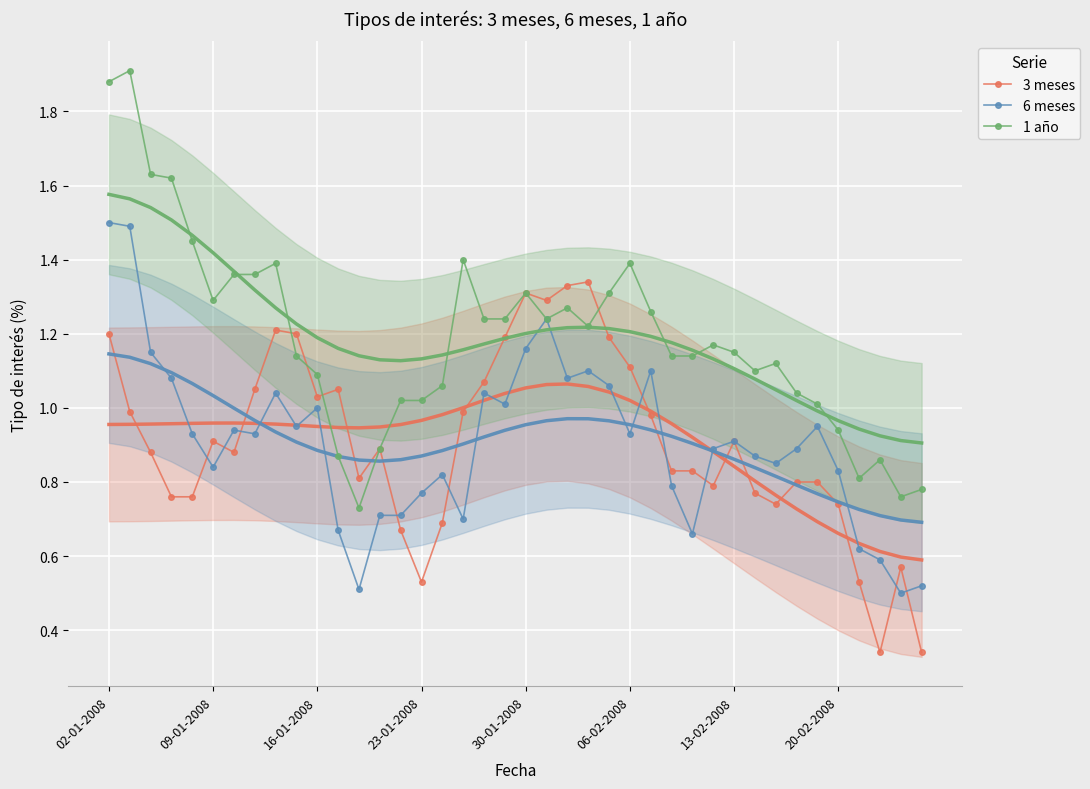

Which series has the largest total across all categories?

1 año